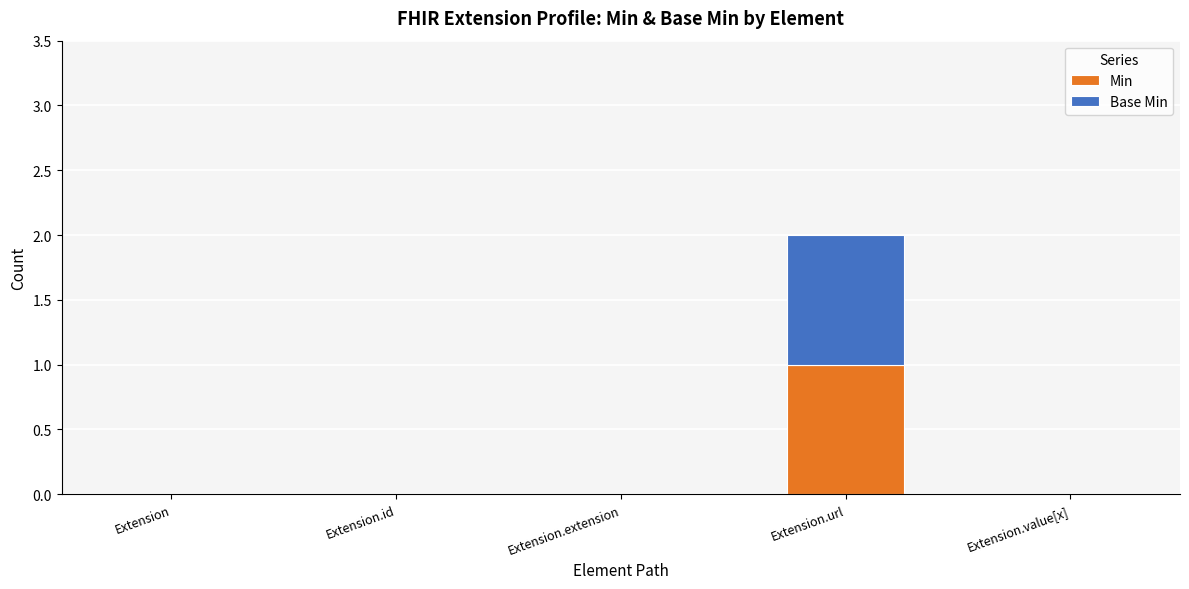

How many series are shown in this chart?

2